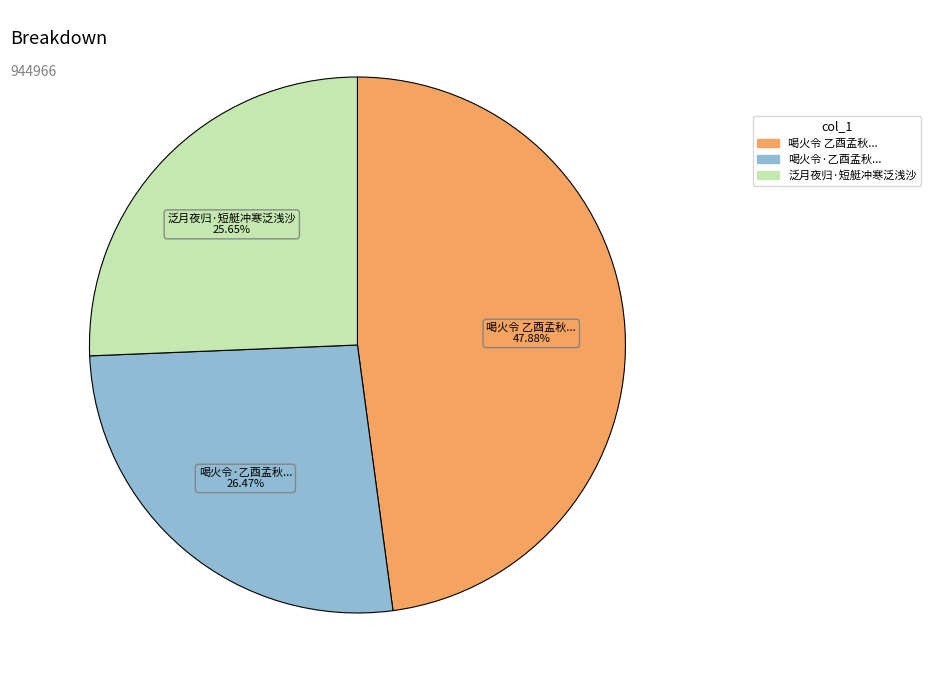

Is there a majority slice in this chart?

No